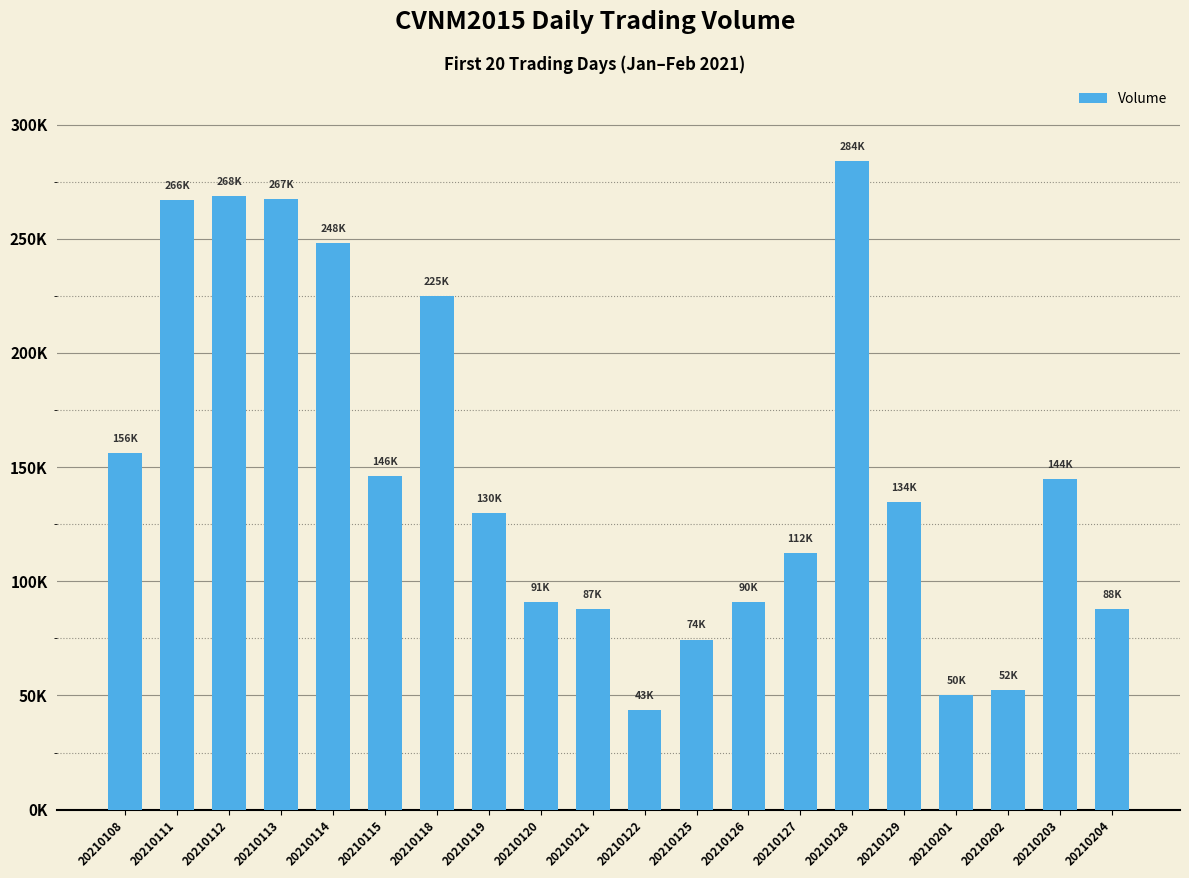

List the labels in order of value, smallest first.

20210122, 20210201, 20210202, 20210125, 20210121, 20210204, 20210126, 20210120, 20210127, 20210119, 20210129, 20210203, 20210115, 20210108, 20210118, 20210114, 20210111, 20210113, 20210112, 20210128